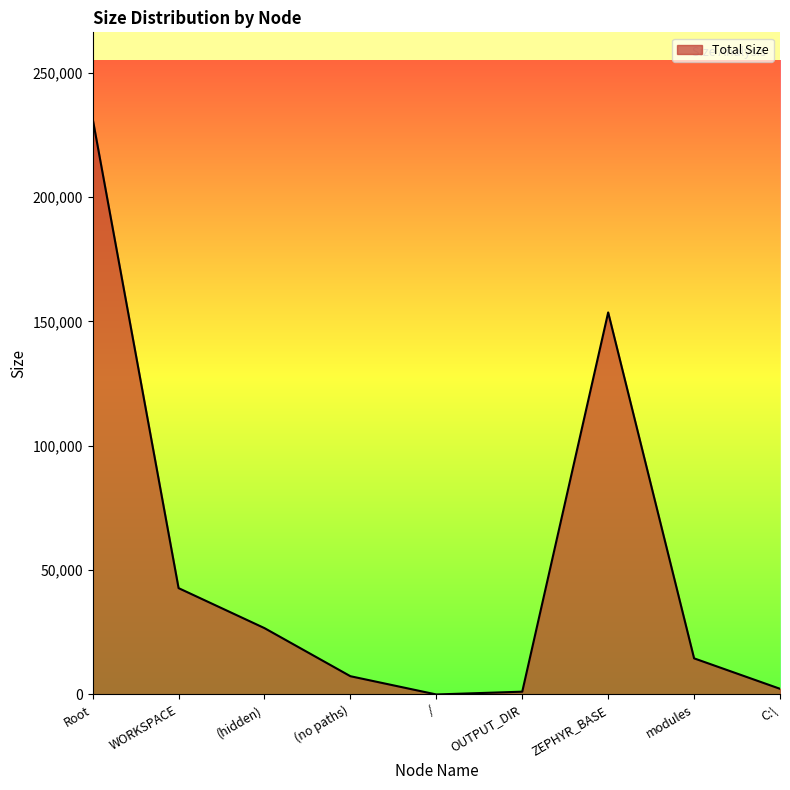

What is the maximum value shown in the chart?

231520